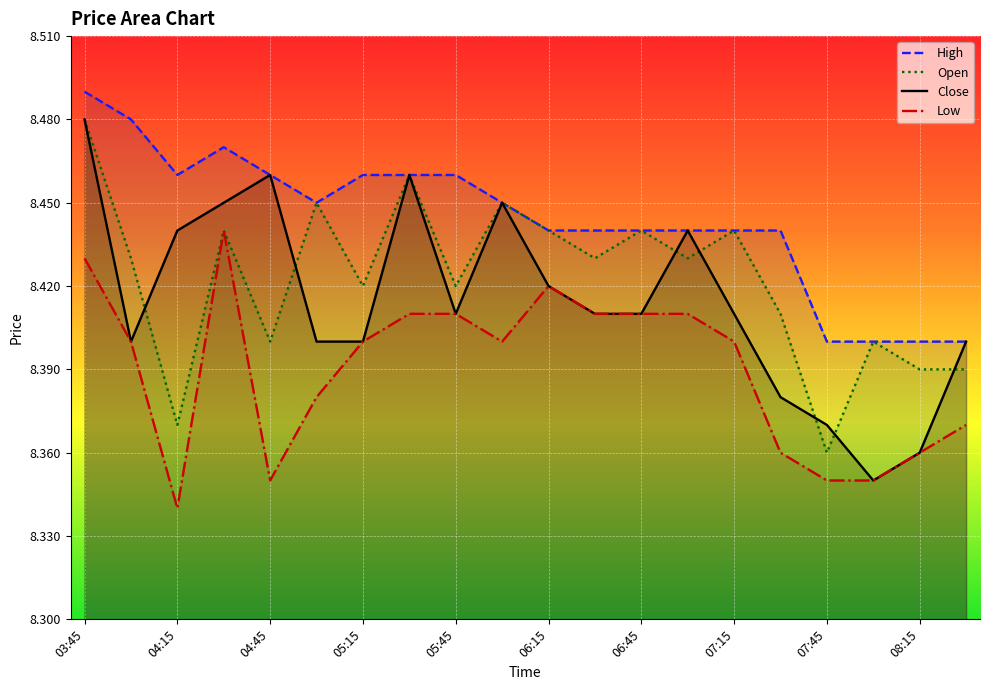

How many distinct data groups are displayed?

4